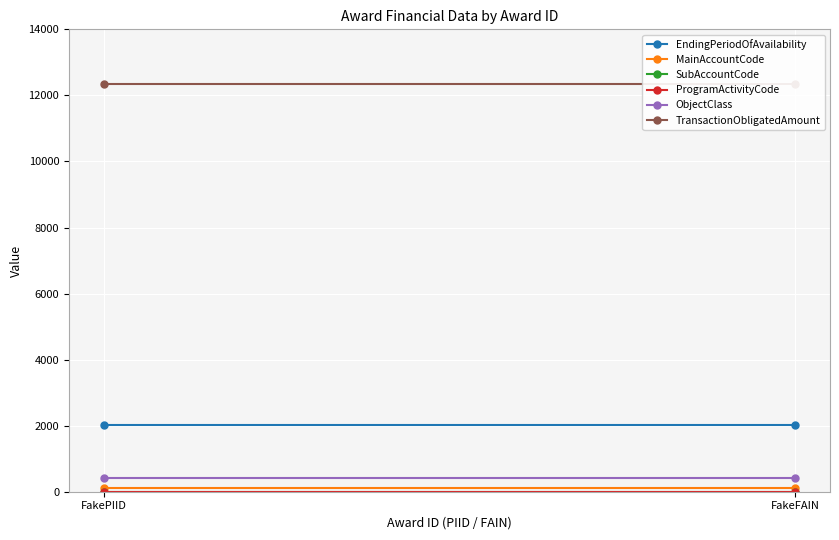

Which has a higher value, FakeFAIN or FakePIID?

FakeFAIN